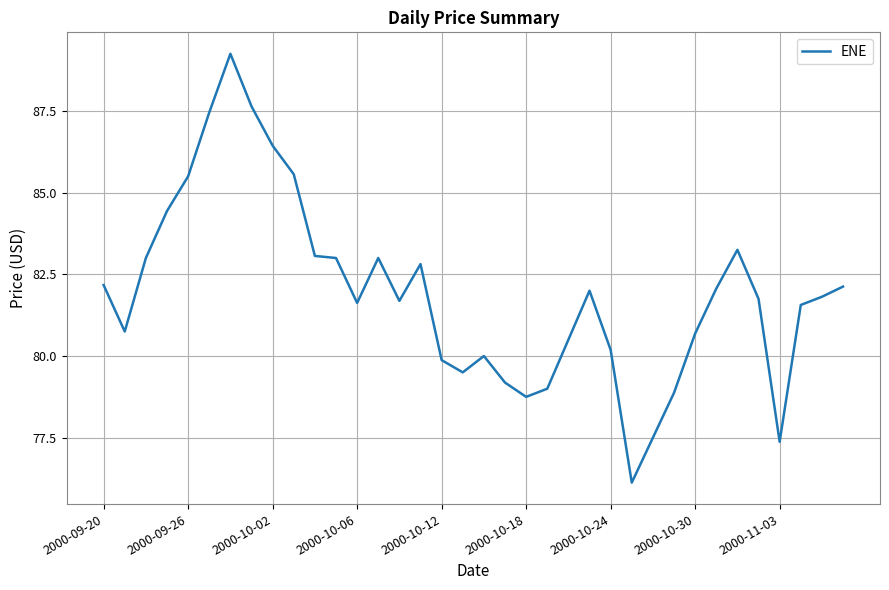

What is the minimum value shown in the chart?

76.1